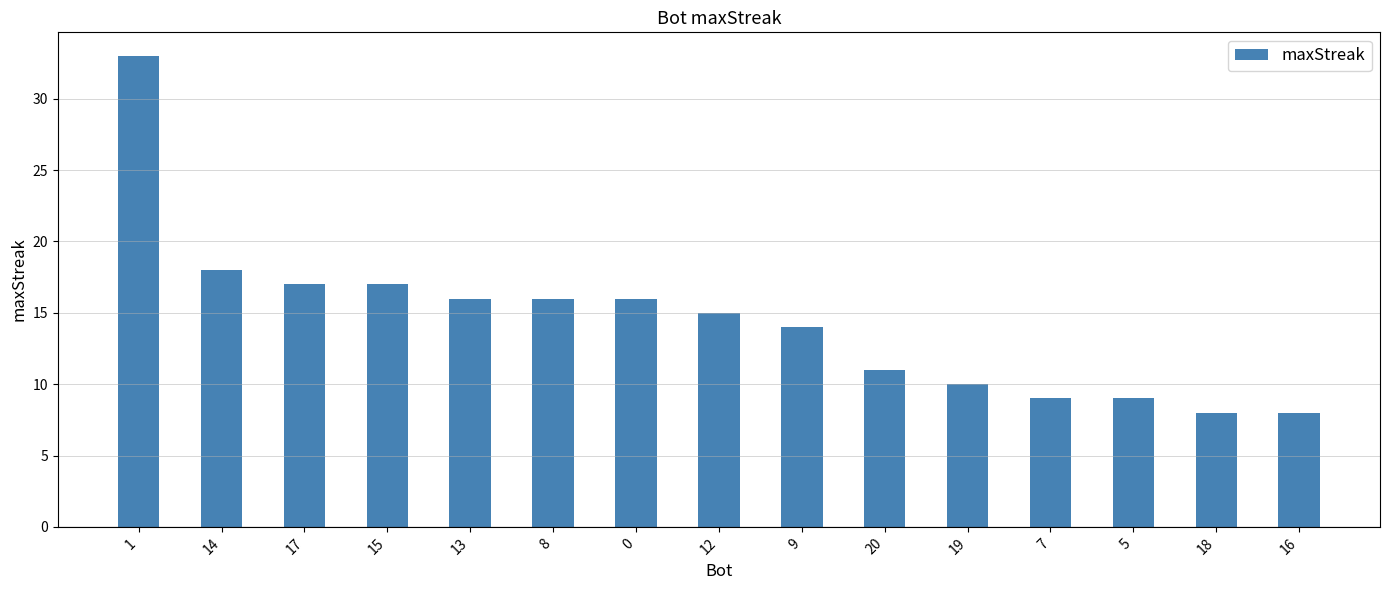

How many distinct data groups are displayed?

1